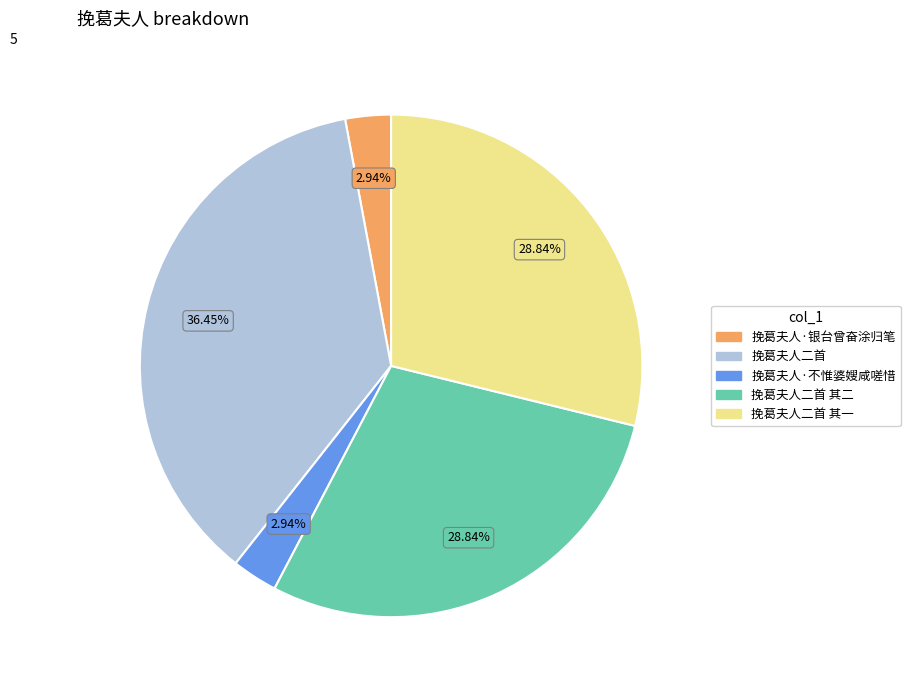

What is the largest slice in the pie chart?

挽葛夫人二首